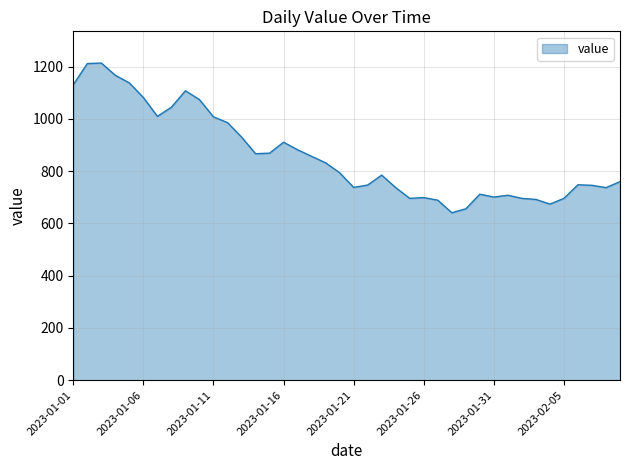

What is the difference between the maximum and minimum values?

573